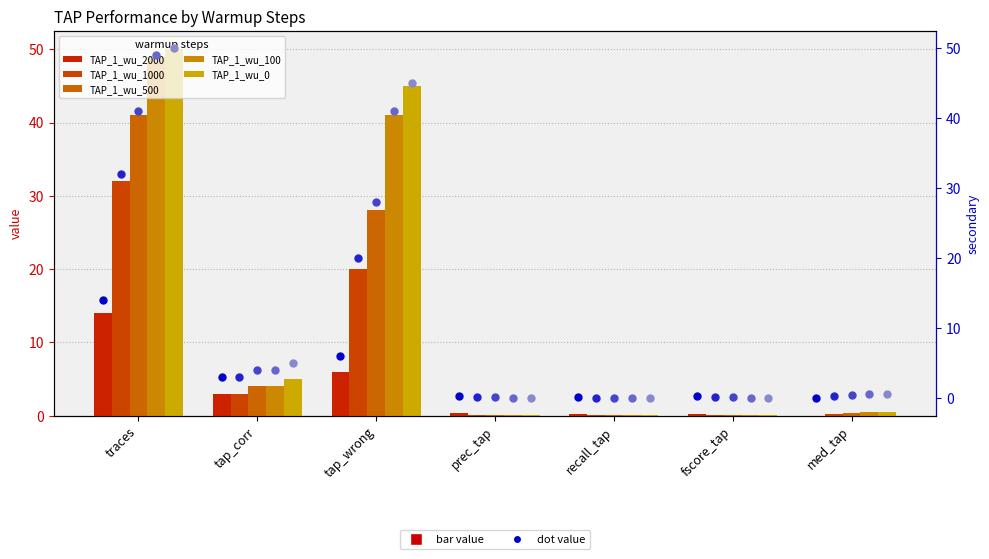

Which series contains the highest Y value?

TAP_1_wu_0